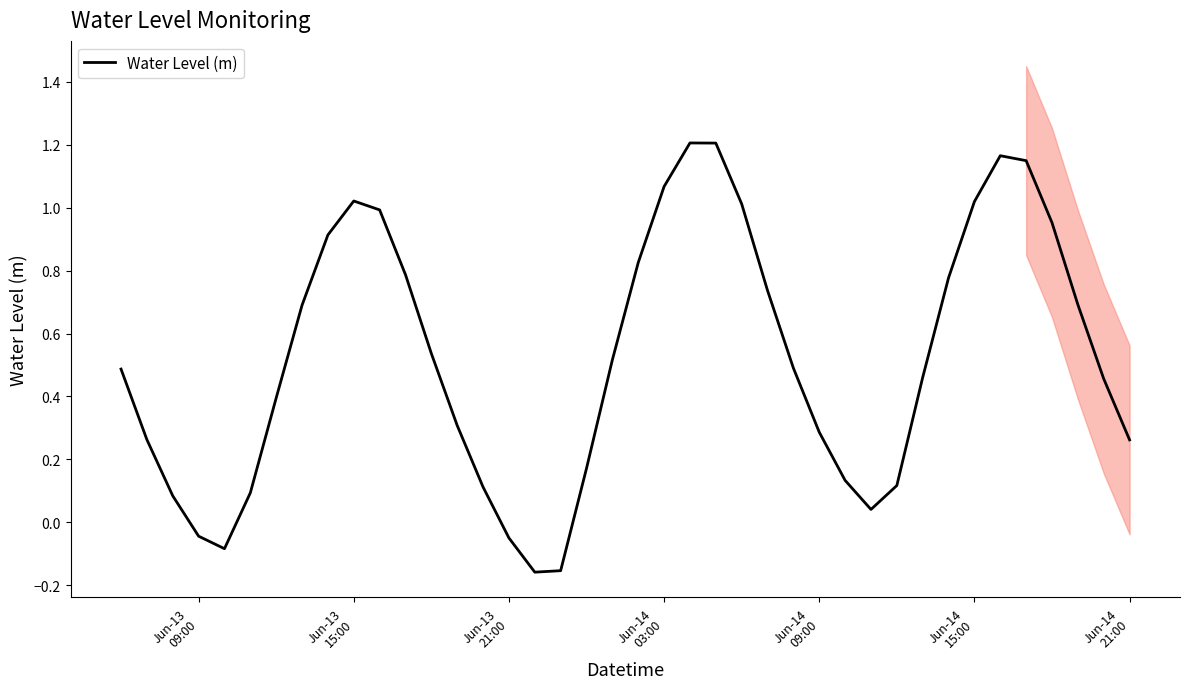

Reading left to right, extract all data points from this chart.

0.5	0.3	0.1	-0.0	-0.1	0.1	0.4	0.7	0.9	1.0	1.0	0.8	0.5	0.3	0.1	-0.0	-0.2	-0.2	0.2	0.5	0.8	1.1	1.2	1.2	1.0	0.7	0.5	0.3	0.1	0.0	0.1	0.5	0.8	1.0	1.2	1.1	1.0	0.7	0.5	0.3